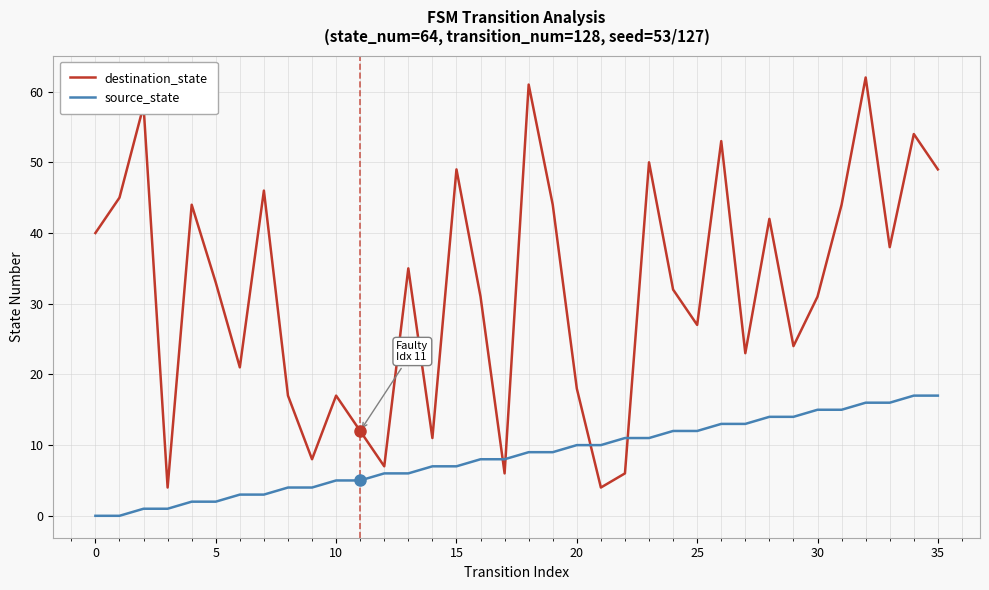

Which series has the widest spread of values?

destination_state